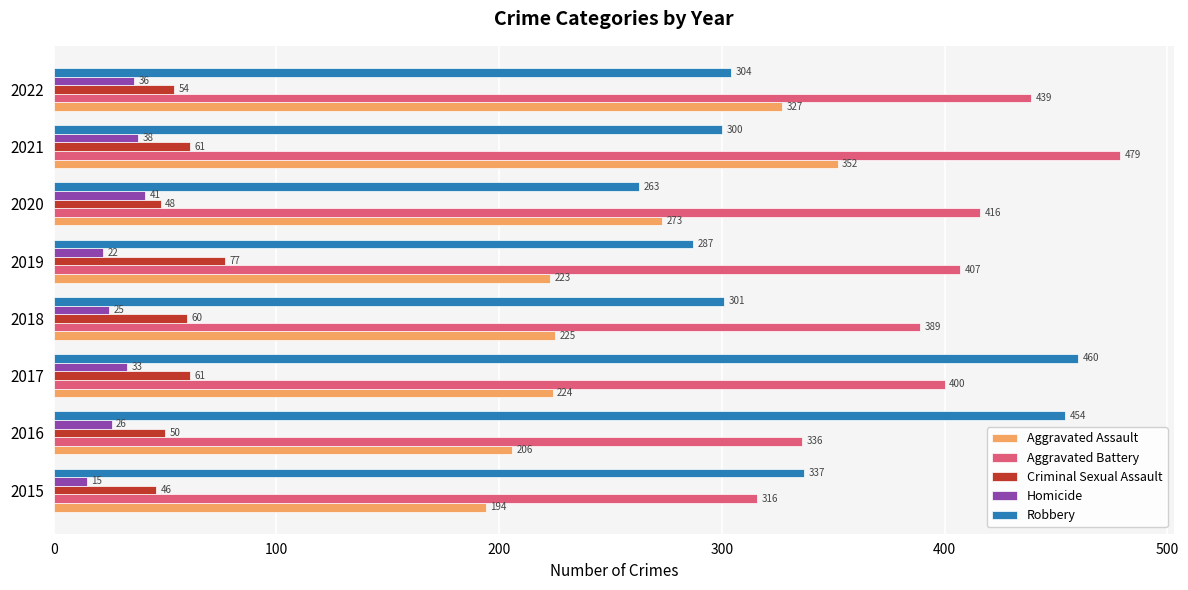

Which label corresponds to the largest value in the chart?

2021